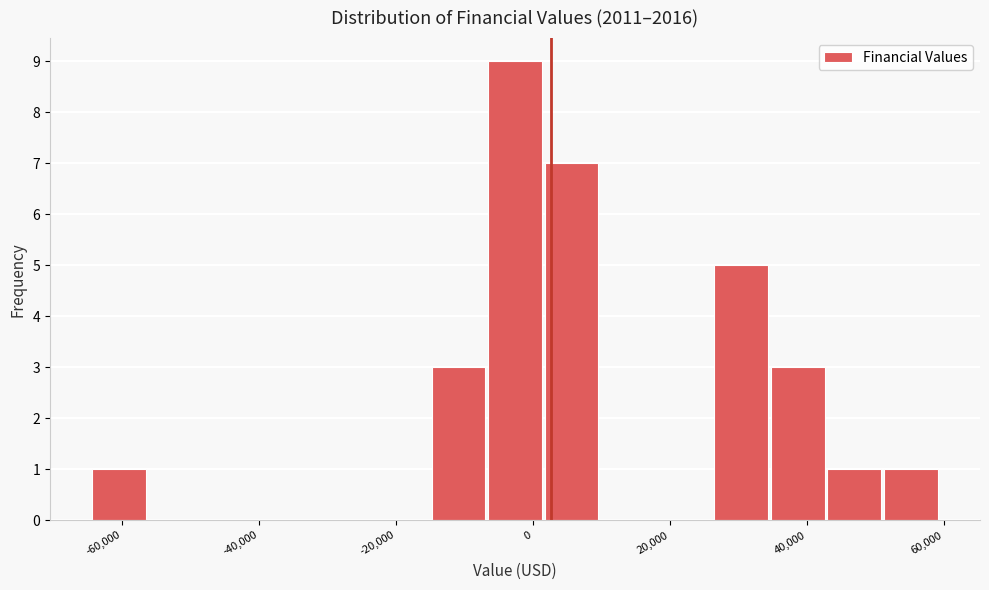

Reading left to right, list every bar in this chart as the range it spans on the x-axis followed by its height. Neither the bar edges nor the heights are printed on the chart, so give them approximately, as read against the axes.

-64000 to -56000: 1
-56000 to -48000: 0
-48000 to -40000: 0
-40000 to -32000: 0
-32000 to -24000: 0
-24000 to -16000: 0
-16000 to -6000: 3
-6000 to 2000: 9
2000 to 10000: 7
10000 to 18000: 0
18000 to 26000: 0
26000 to 34000: 5
34000 to 42000: 3
42000 to 52000: 1
52000 to 60000: 1